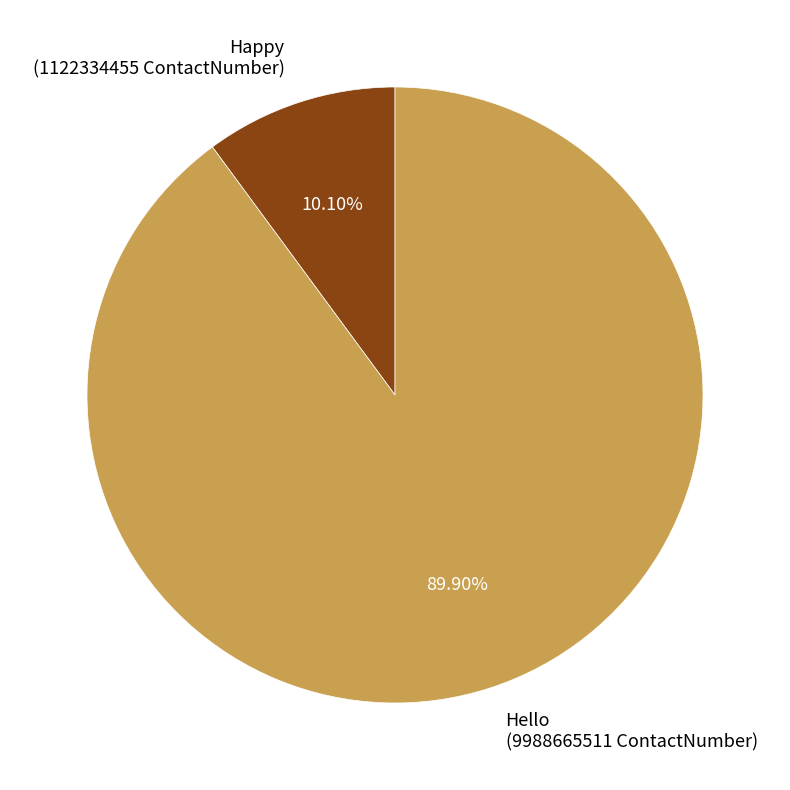

Which category accounts for the majority?

Hello